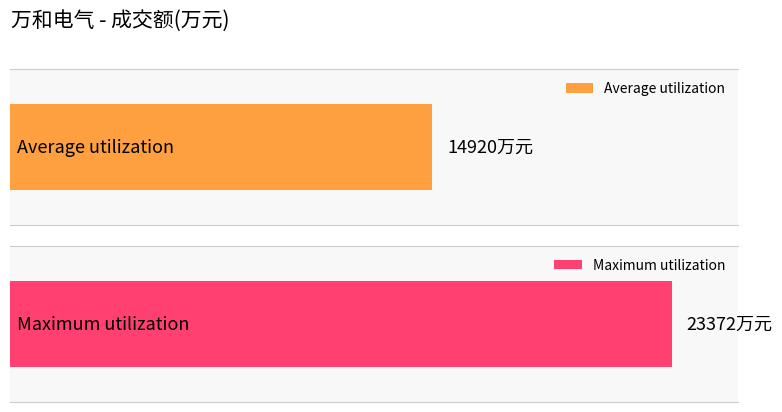

What is the average value?

14920